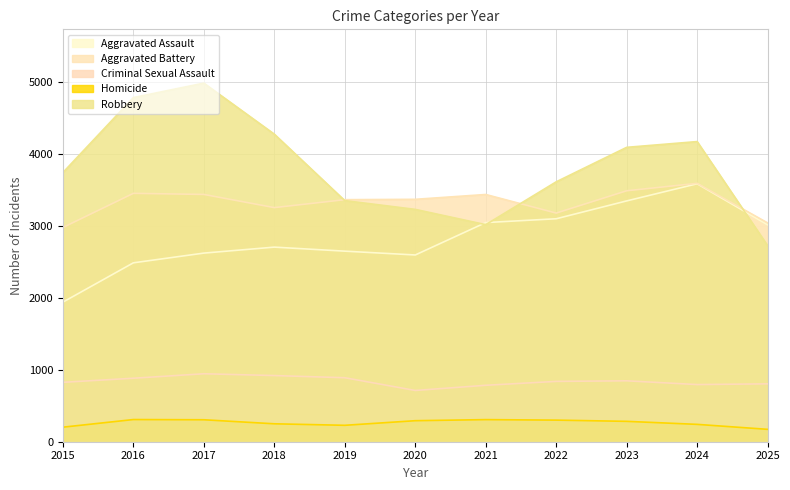

True or false: Criminal Sexual Assault and Homicide intersect in this chart.

False